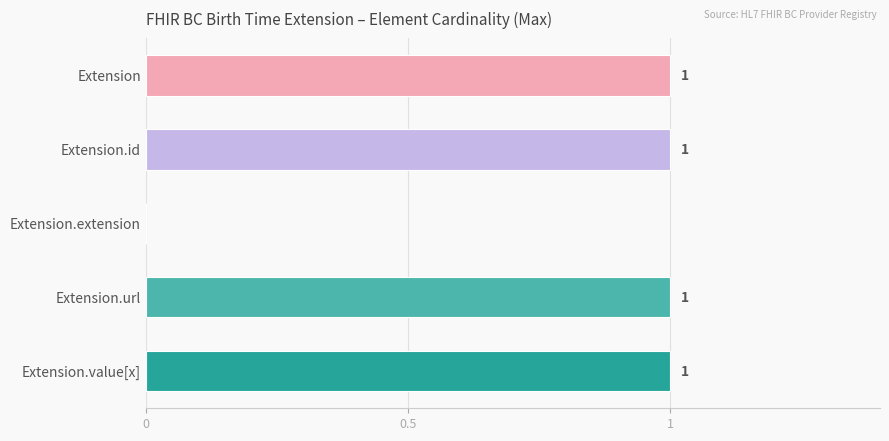

What is the ratio of the value at Extension to the value at Extension.id?

1.0